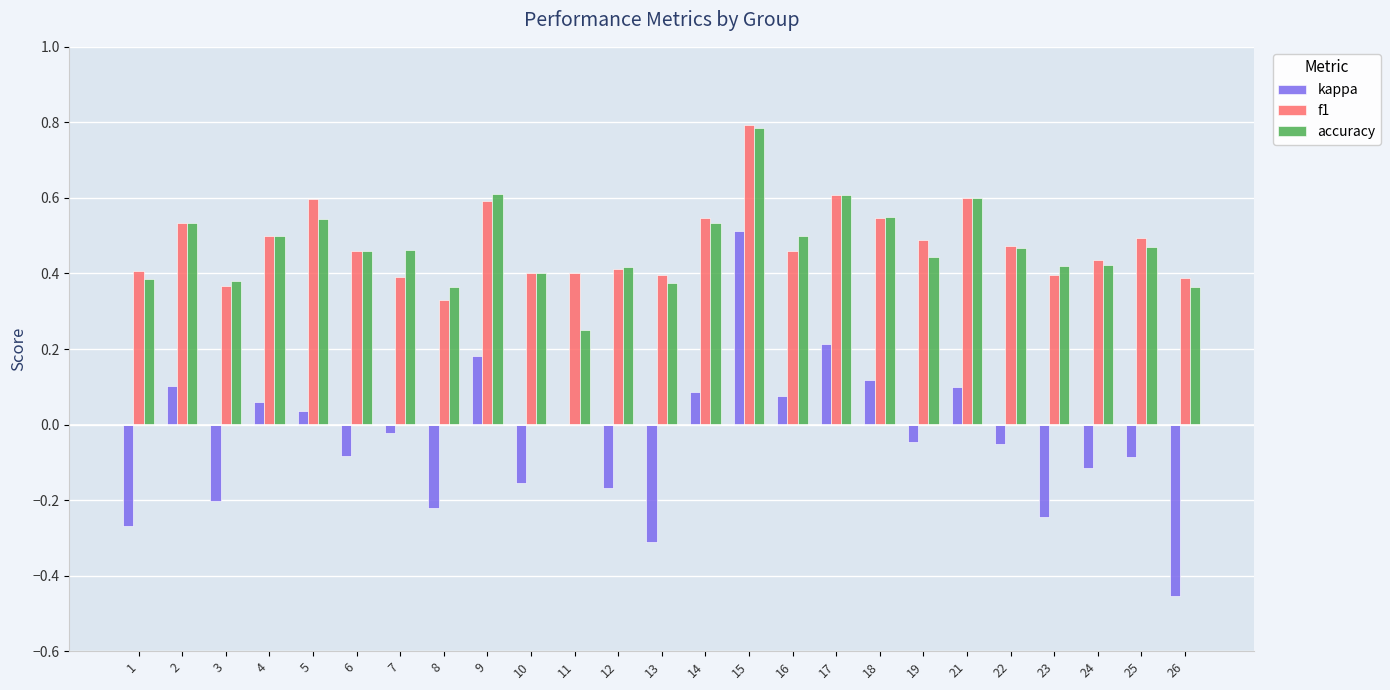

Is the value of kappa at 2 greater than the value of accuracy at 14?

No